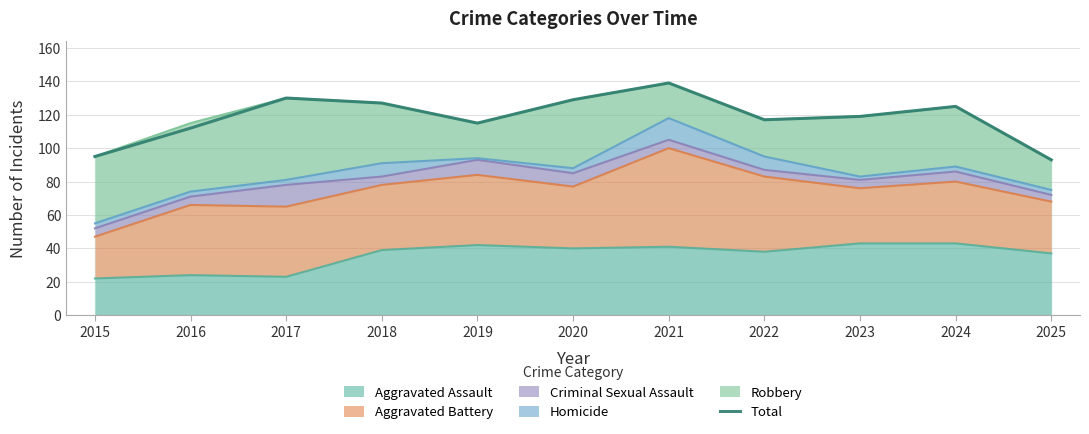

What is the value of the 1st point from the left?

95